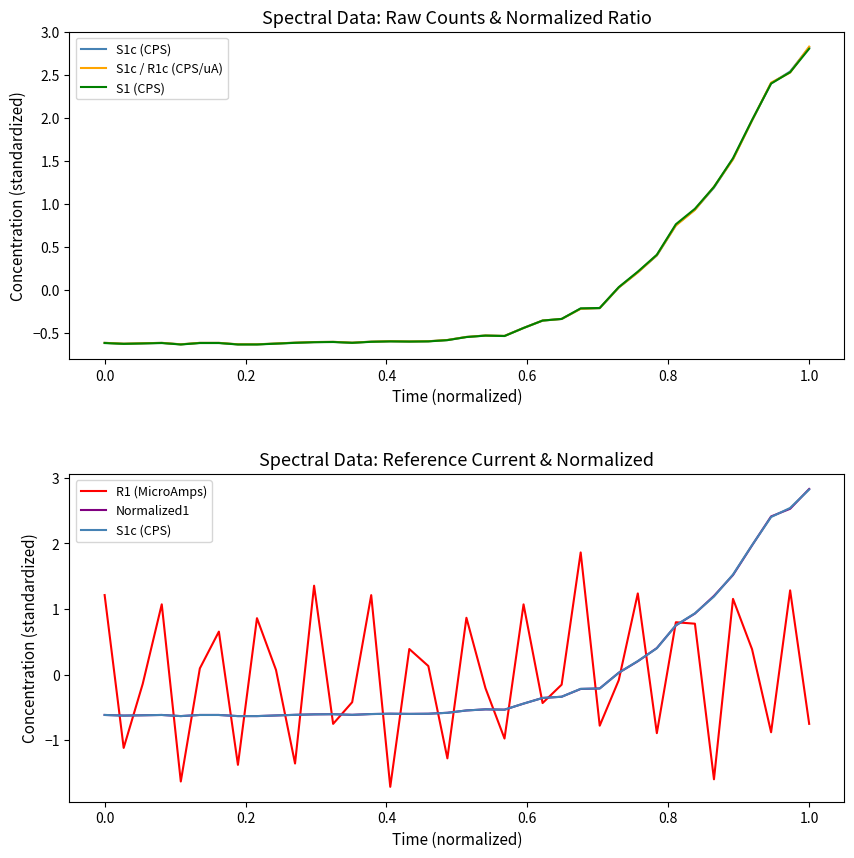

How many lines are shown in the chart?

5